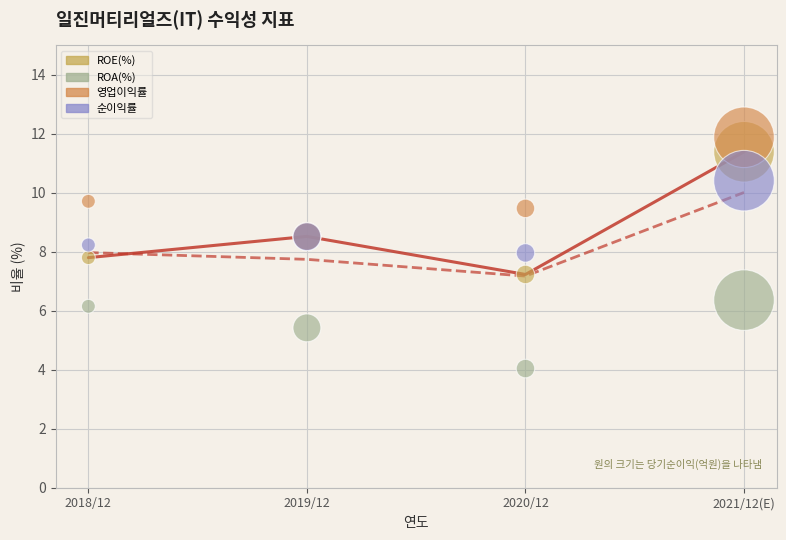

Which series has the widest spread of Y values?

ROE(%)